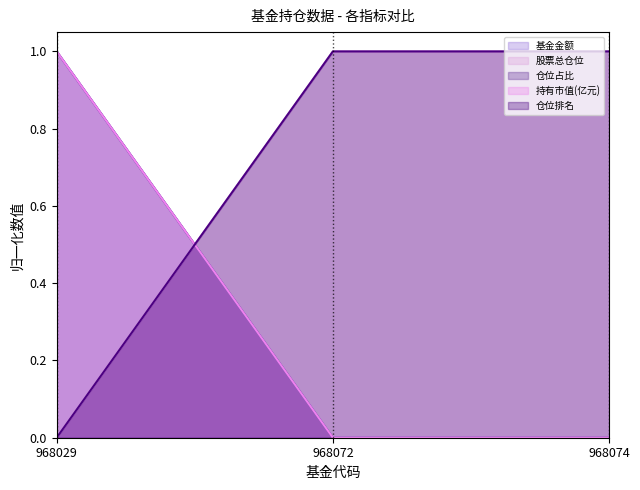

Which series has the widest spread of values?

基金金额